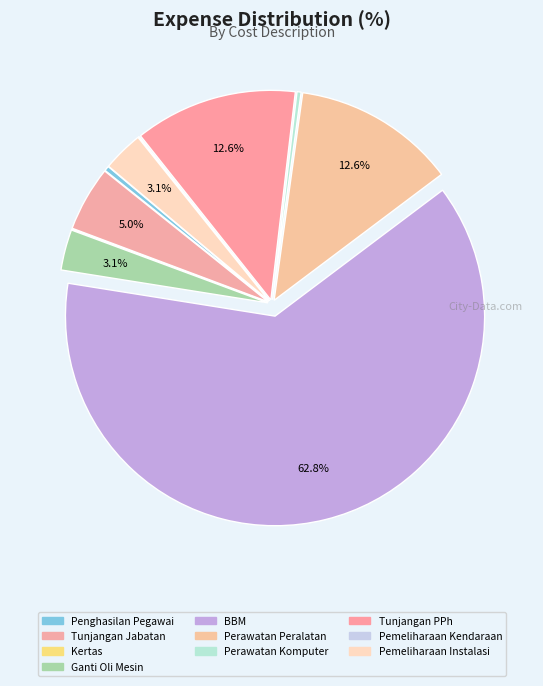

Does any single category account for the majority?

Yes